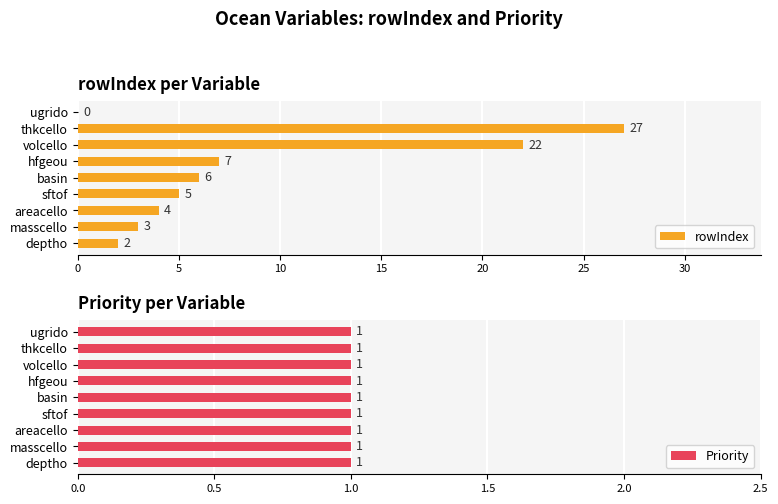

What is the sum of all rowIndex values?

76